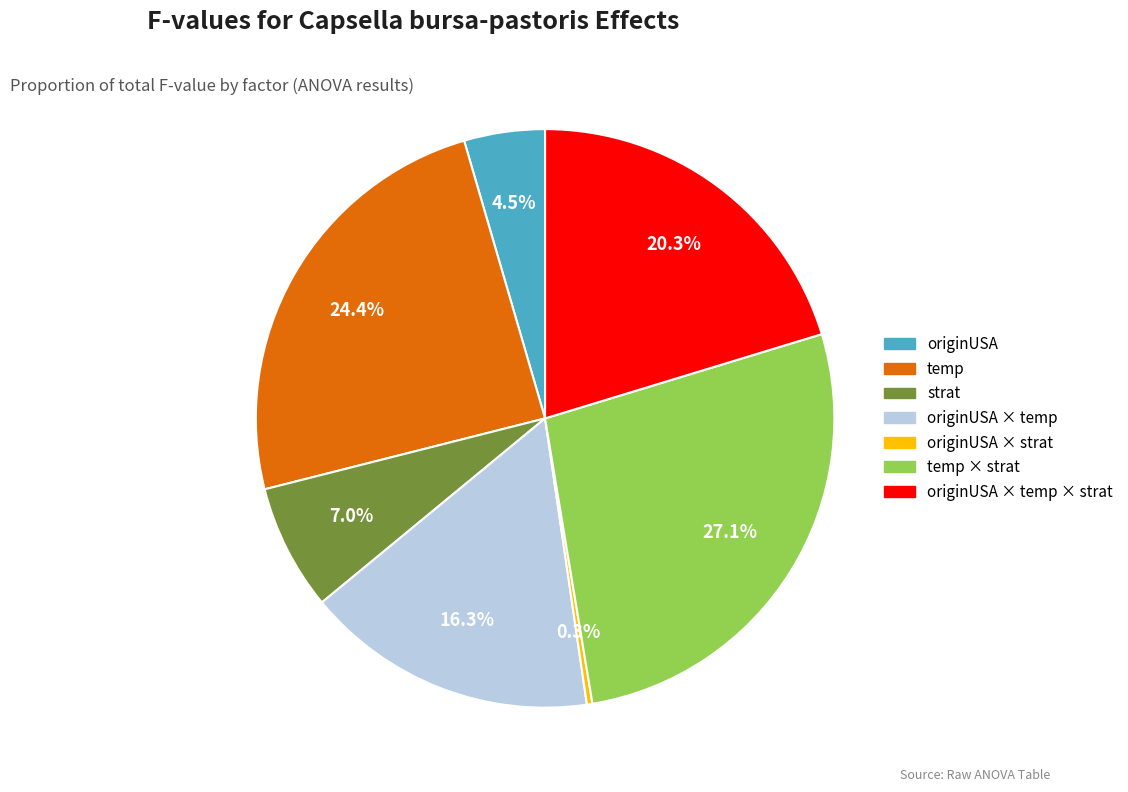

Is there any slice that represents more than half of the pie?

No